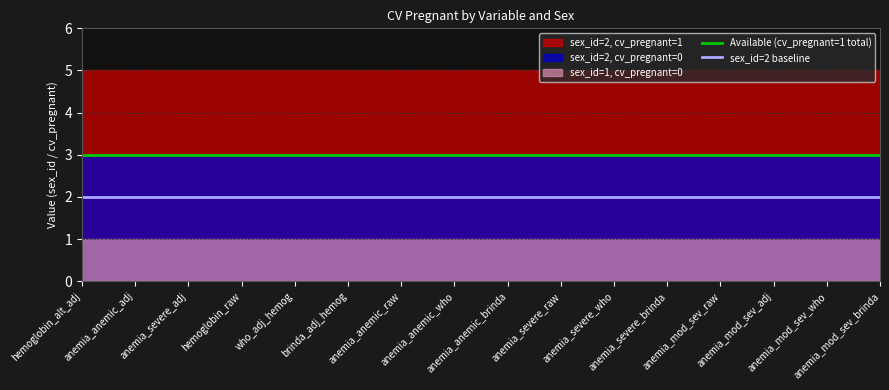

What is the value of the Available (cv_pregnant=1 total) point at the 11th from the left?

3